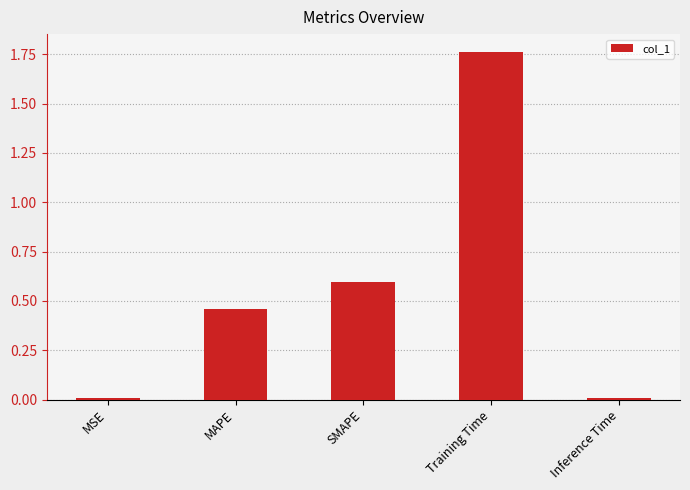

The value at Training Time is 1.1. True or false?

False